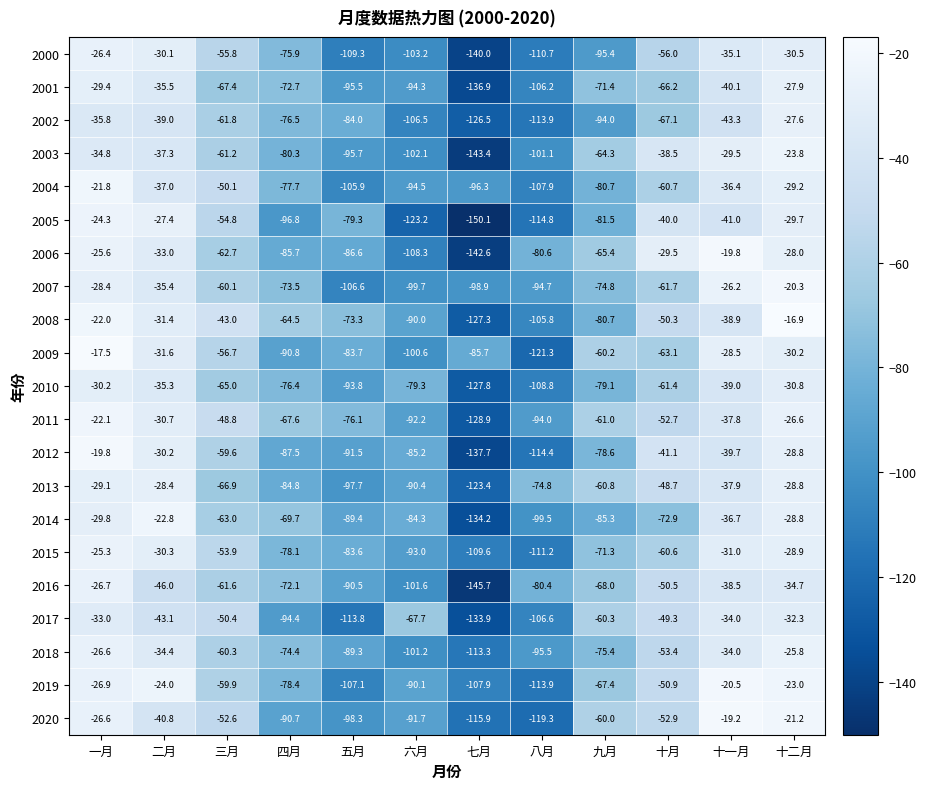

List the labels in order of 2005 value, largest first.

一月, 二月, 十二月, 十月, 十一月, 三月, 五月, 九月, 四月, 八月, 六月, 七月